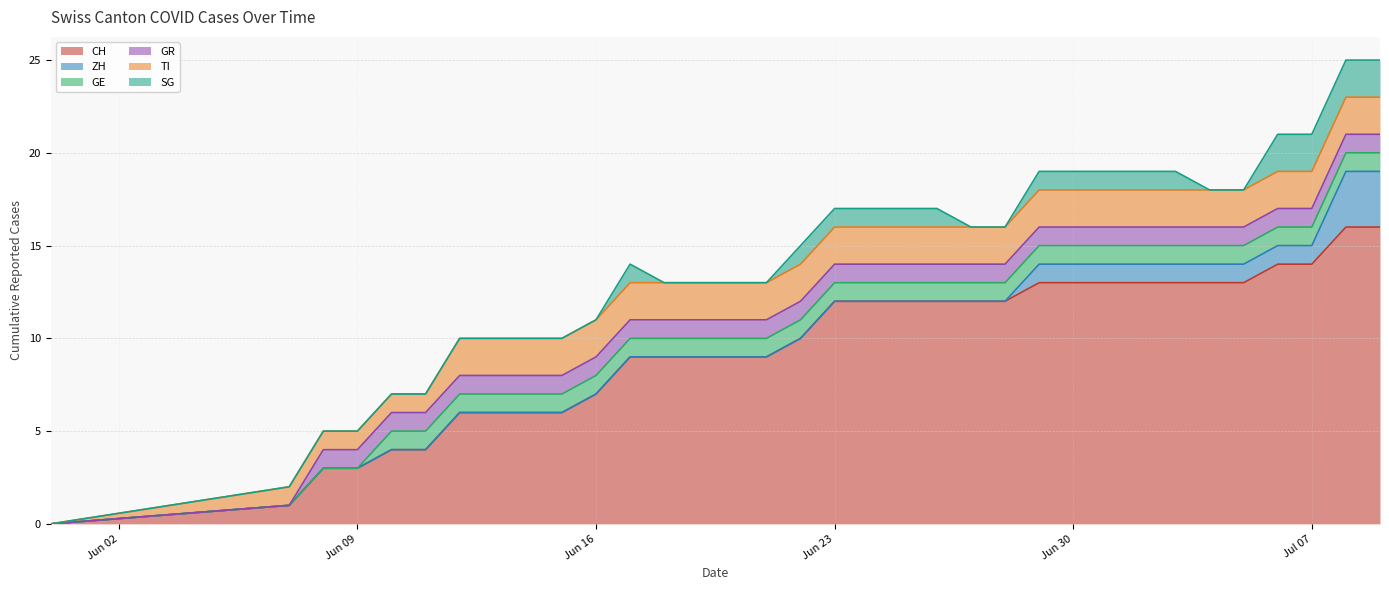

What is the label of the 17th point from the right?

2020-06-23